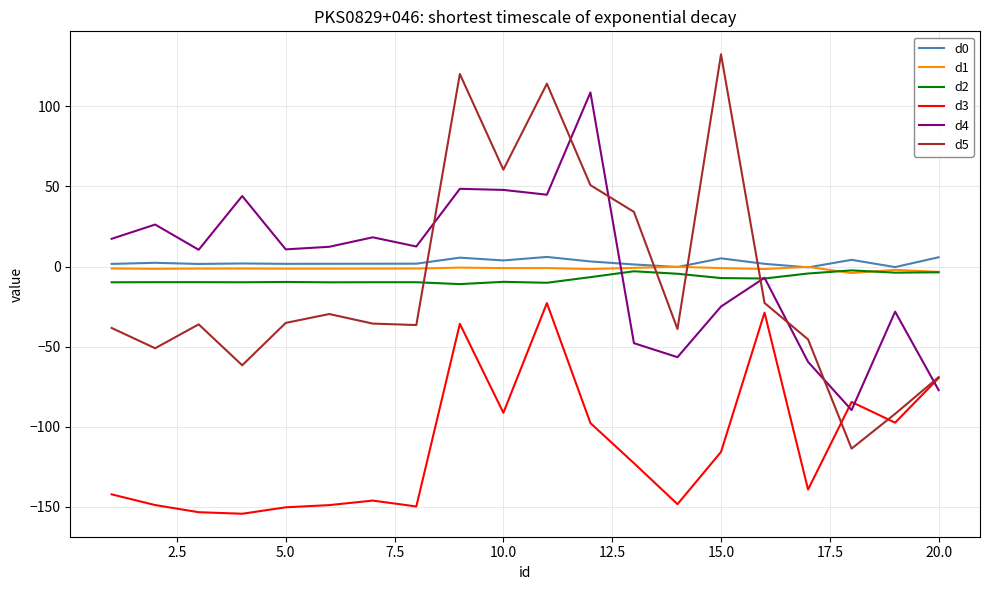

What is the maximum value shown in the chart?

132.4